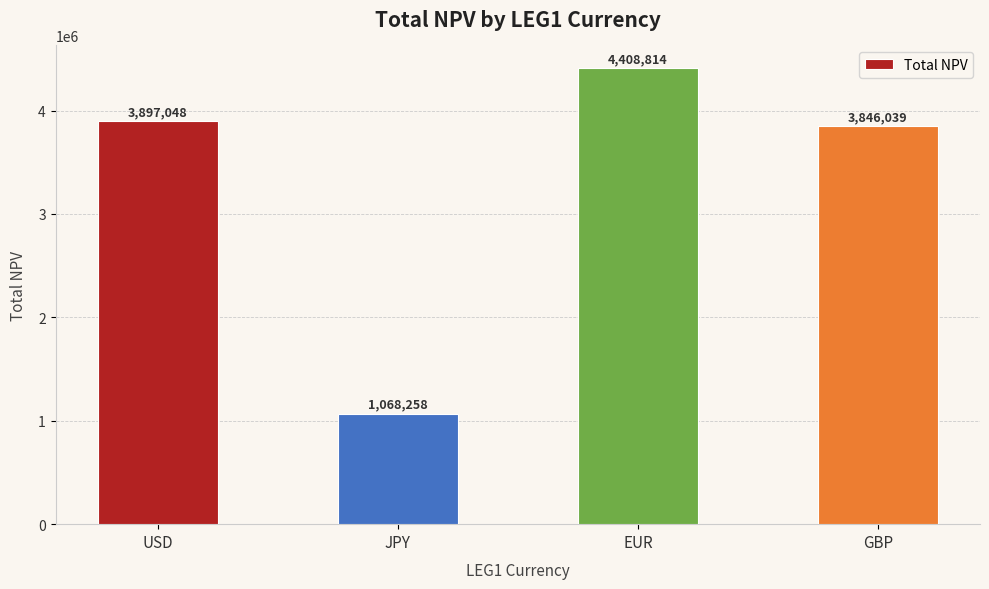

What is the ratio of the value at GBP to the value at JPY?

3.6